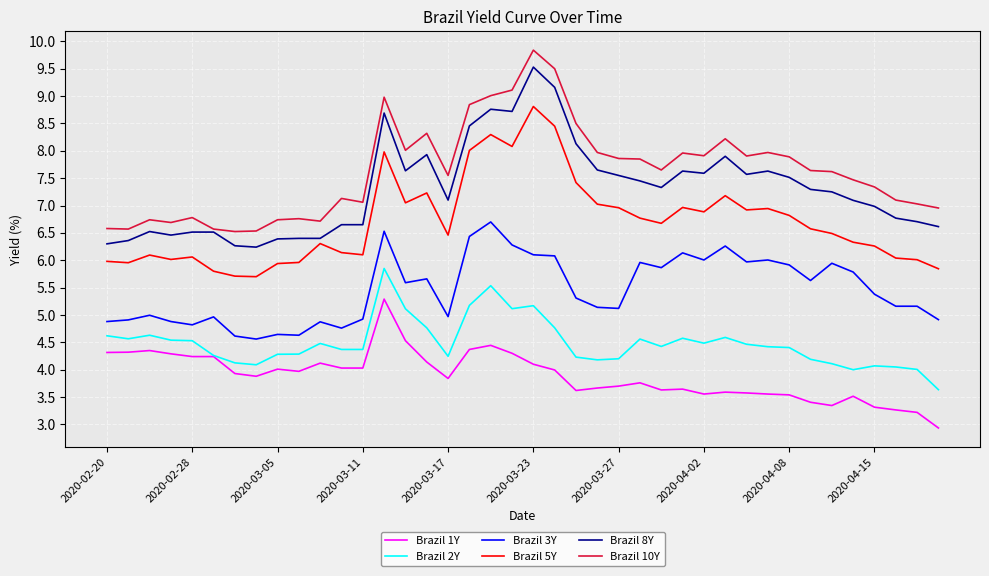

List the series in order of their peak value, highest first.

Brazil 10Y, Brazil 8Y, Brazil 5Y, Brazil 3Y, Brazil 2Y, Brazil 1Y